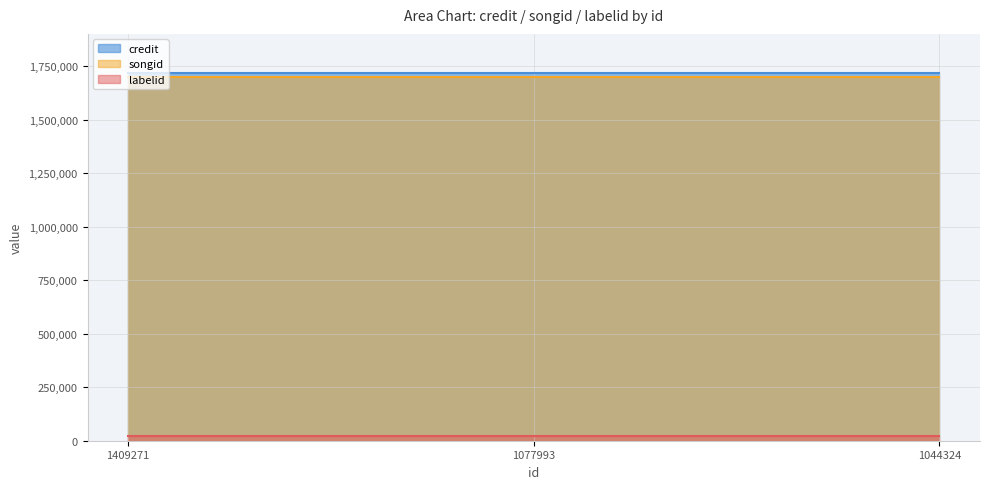

What is the approximate value of songid at 1077993?

1700028